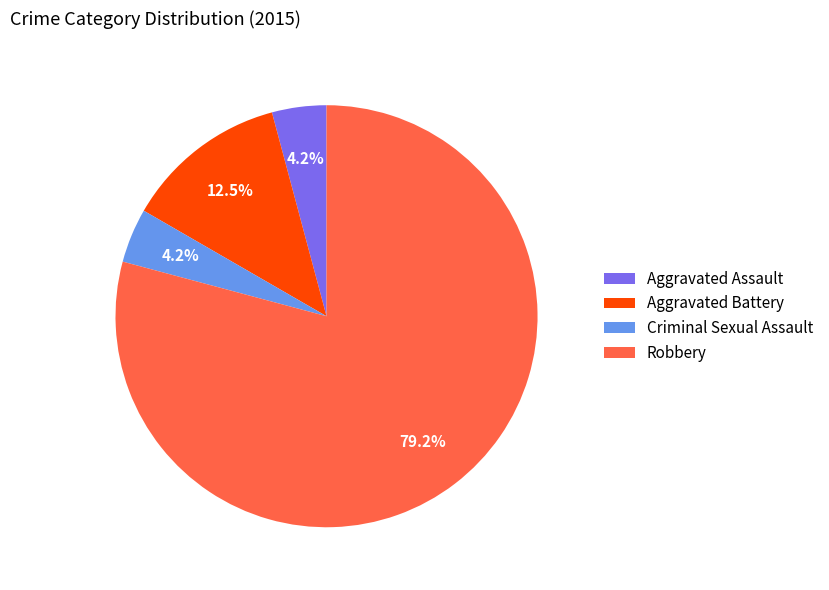

To the nearest percent, what is the average slice percentage?

25%